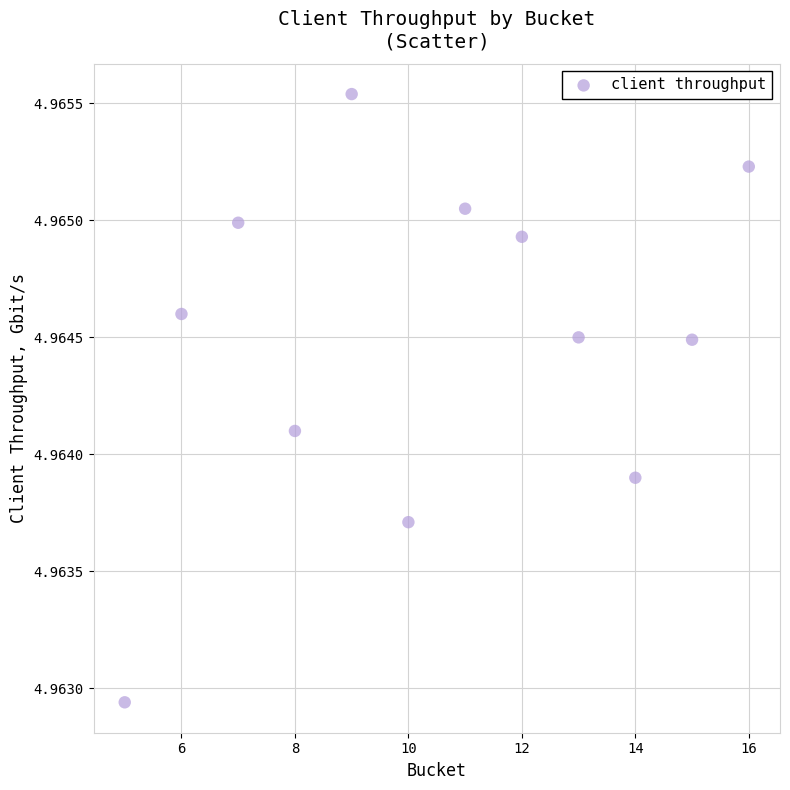

What is the average X value?

10.5